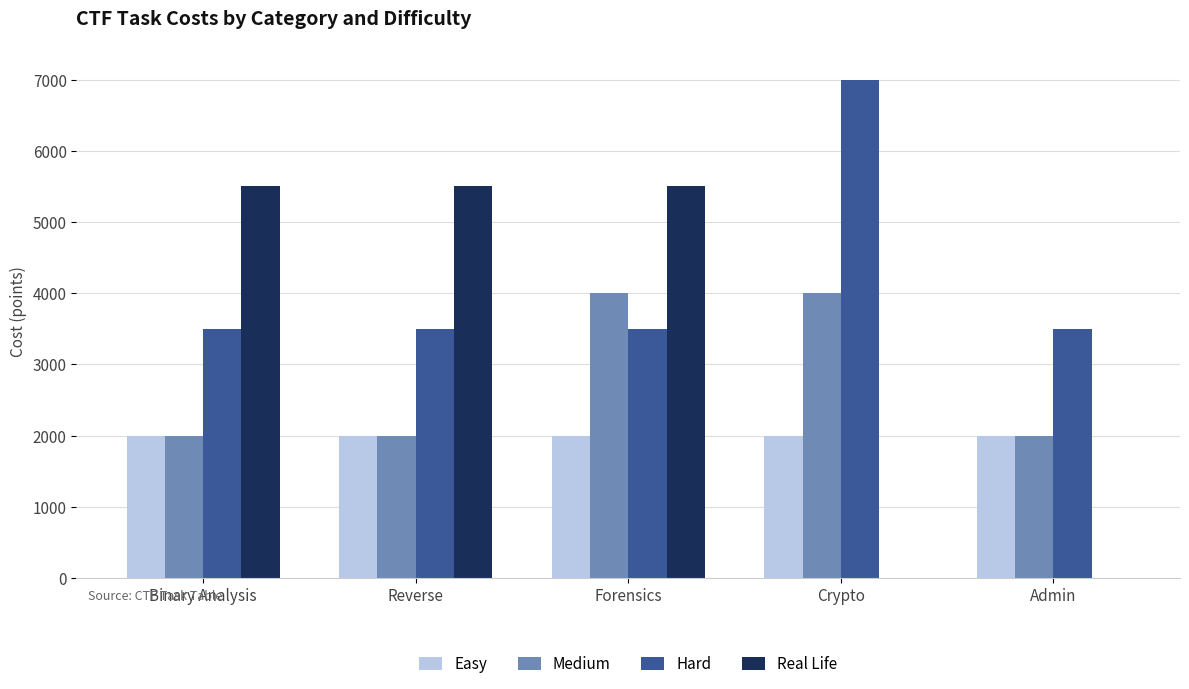

Is it true that Hard equals 3500 at Forensics?

True